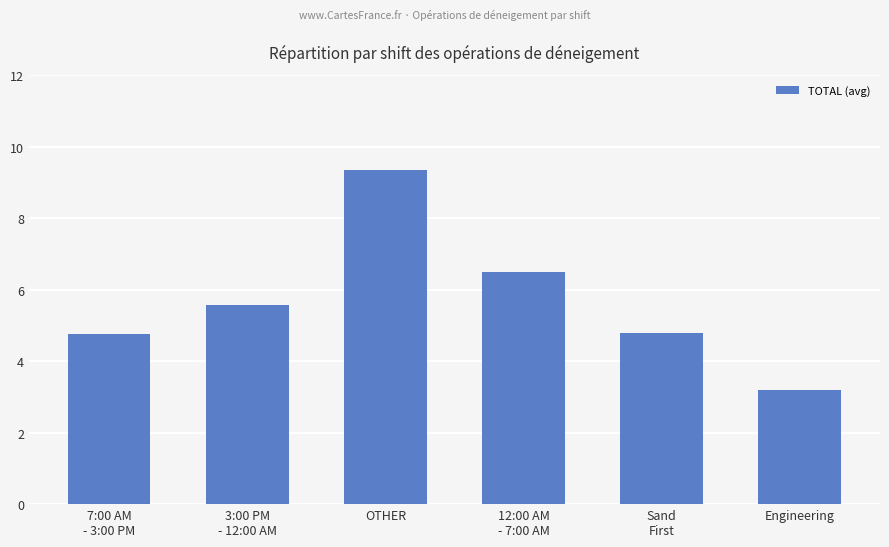

Reading right to left, what are all the values shown in this chart?

Engineering=3.2	Sand
First=4.8	12:00 AM
- 7:00 AM=6.5	OTHER=9.3	3:00 PM
- 12:00 AM=5.6	7:00 AM
- 3:00 PM=4.8